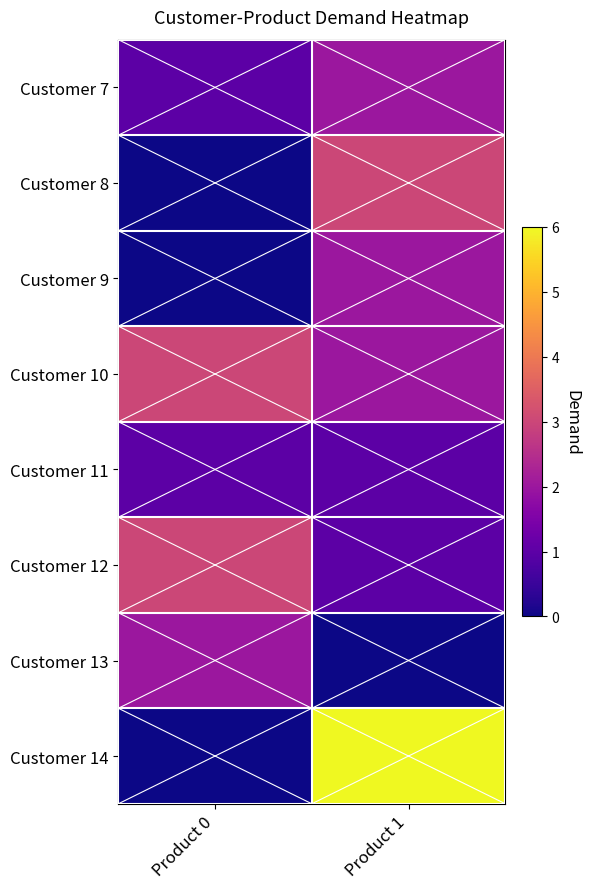

Reading left to right, list all the values displayed in this chart.

Customer 7: Product 0=1	Product 1=2
Customer 8: Product 0=0	Product 1=3
Customer 9: Product 0=0	Product 1=2
Customer 10: Product 0=3	Product 1=2
Customer 11: Product 0=1	Product 1=1
Customer 12: Product 0=3	Product 1=1
Customer 13: Product 0=2	Product 1=0
Customer 14: Product 0=0	Product 1=6